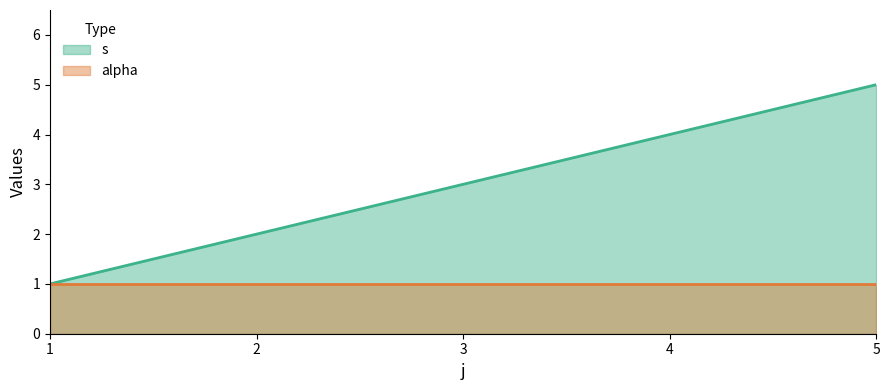

Between 3 and 4, which series saw the biggest shift?

s